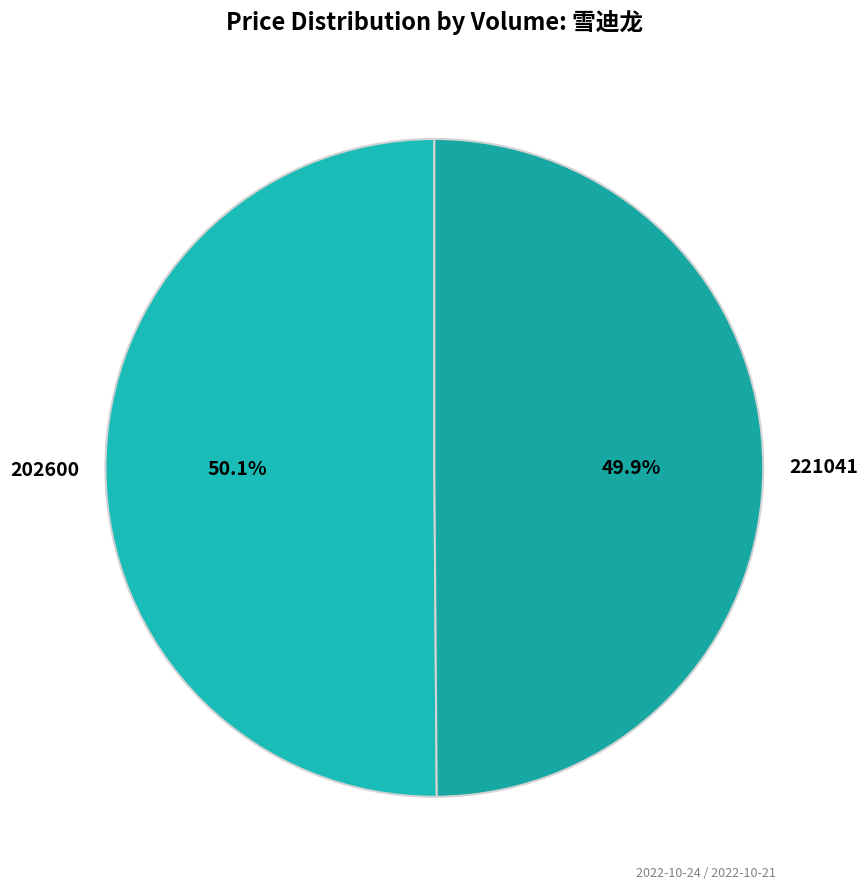

How many slices are in this pie chart?

2